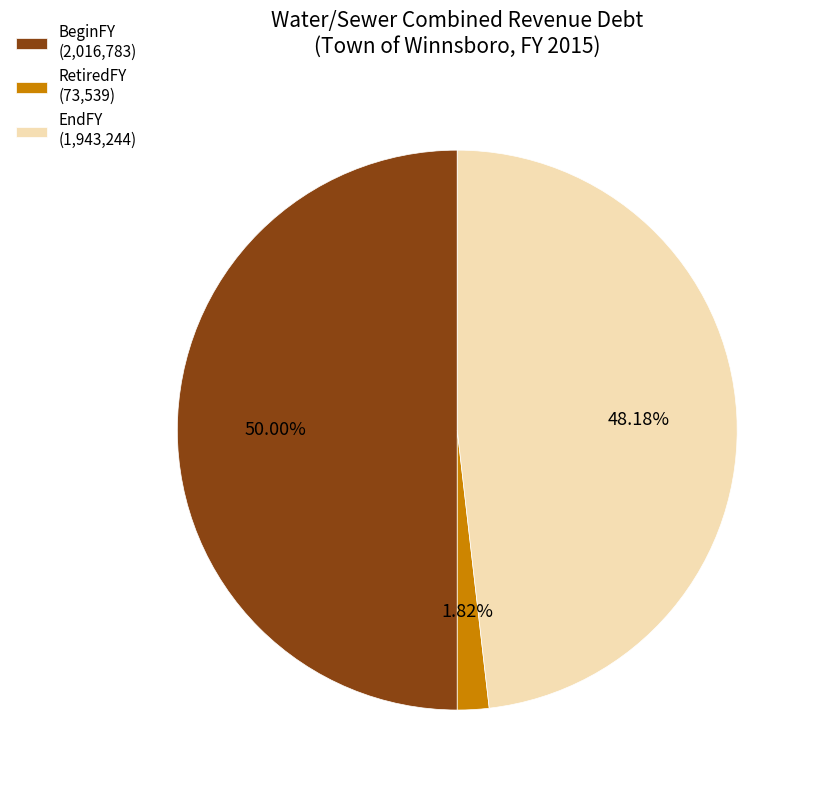

Which category has the biggest portion of the pie?

BeginFY (2,016,783)